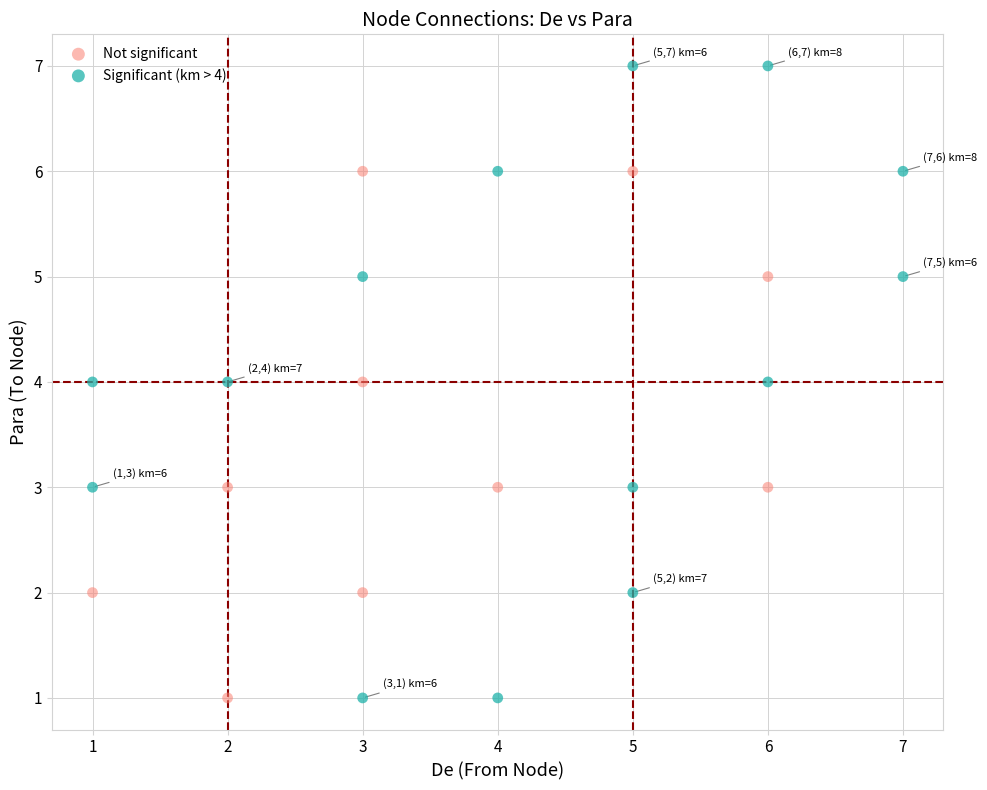

What are all the series names shown in the legend?

Not significant, Significant (km > 4)